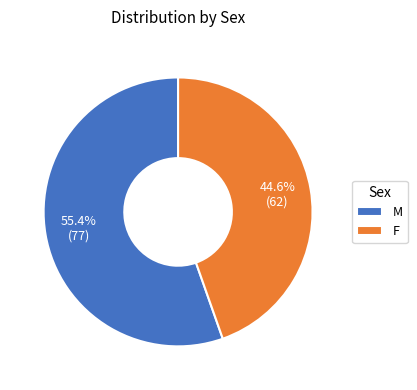

Is it true that F is 55% of the pie?

False